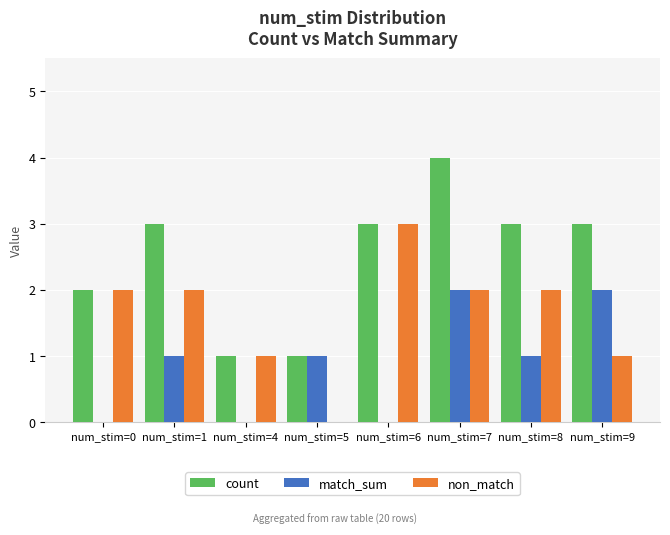

Which category has the highest value in the non_match series?

num_stim=6